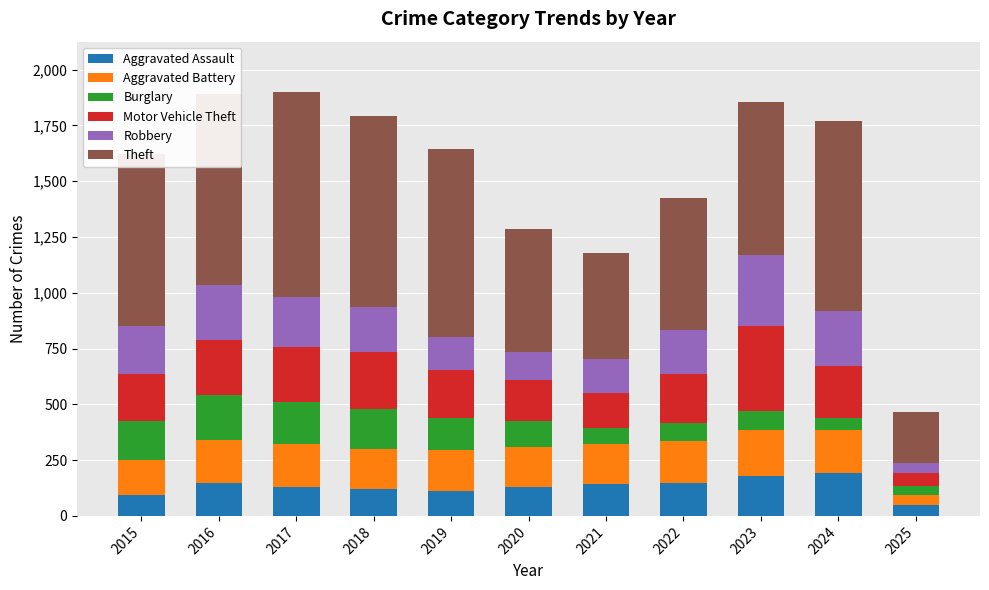

How many distinct data groups are displayed?

6